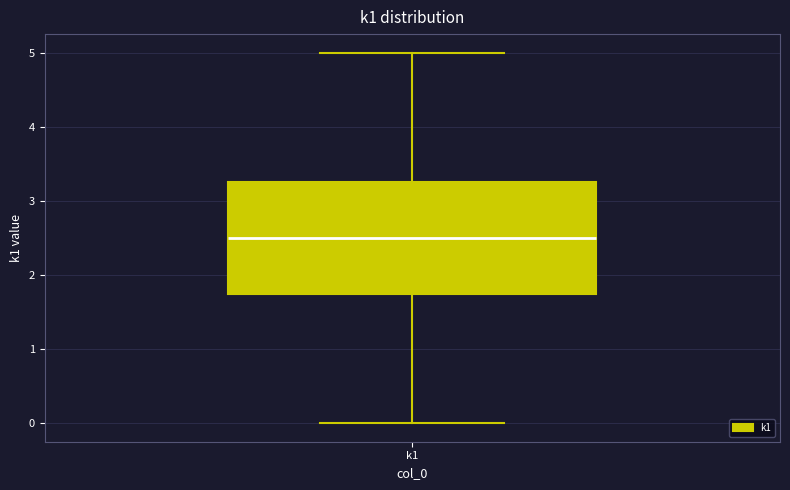

Read this box plot against the y-axis: the position of the median line, the range covered by the box, and the ends of both whiskers. The values are not printed on the chart, so give them approximately, as read against the axis.

median 2.5, box 1.8 to 3.3, whiskers 0.0 to 5.0